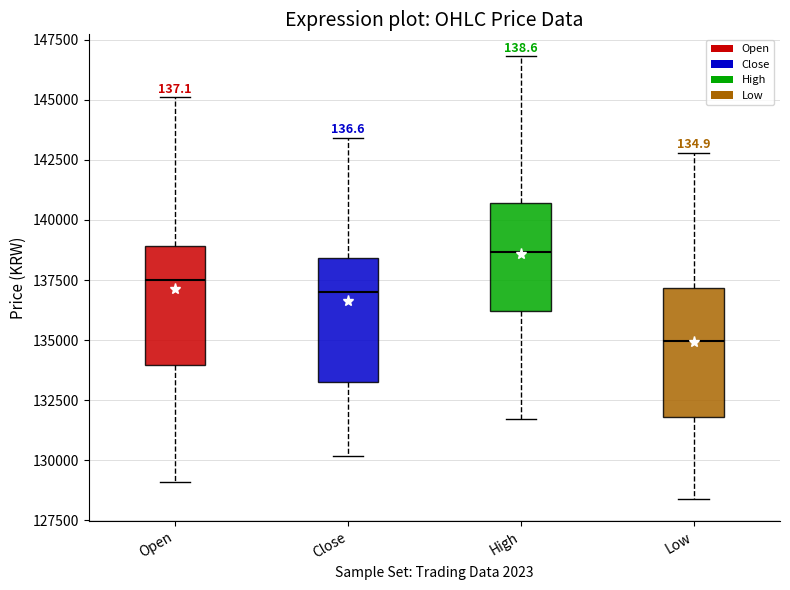

Where does the upper whisker of the box for High end on the y-axis? The values are not printed on the chart, so give them approximately, as read against the axis.

147000